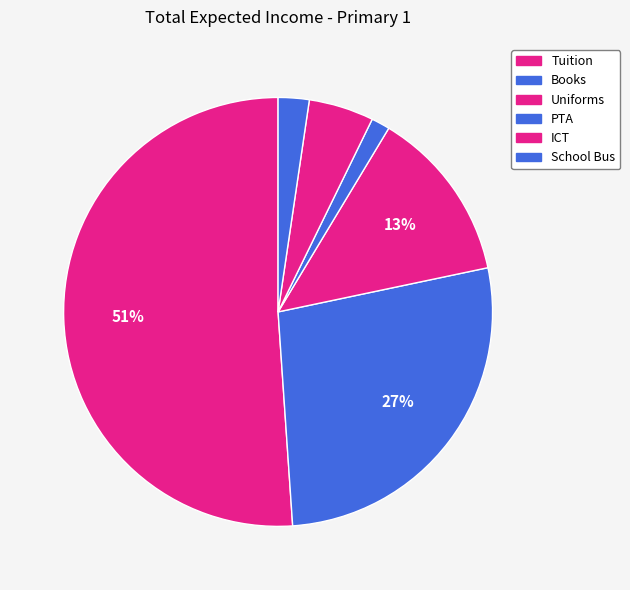

How many segments does this pie chart have?

6